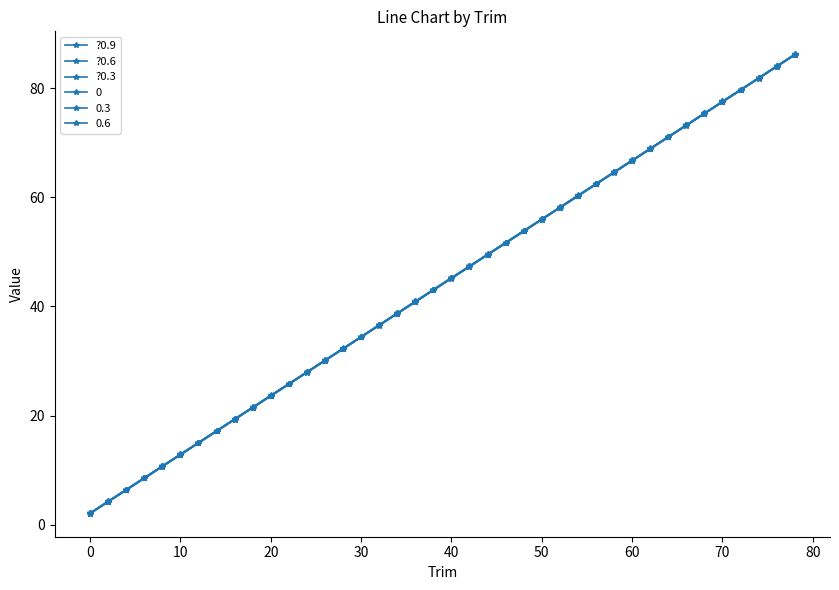

How many lines are shown in the chart?

6